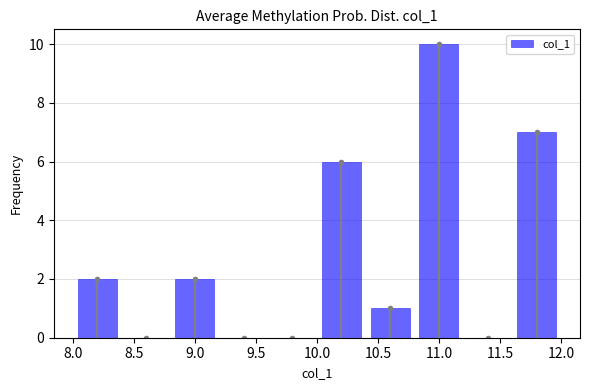

Reading left to right, transcribe this chart: for each bar, give the range it covers on the x-axis and its height. The values are not printed on the chart, so give them approximately, as read against the axis.

8.0 to 8.4: 2
8.4 to 8.8: 0
8.8 to 9.2: 2
9.2 to 9.6: 0
9.6 to 10.0: 0
10.0 to 10.4: 6
10.4 to 10.8: 1
10.8 to 11.2: 10
11.2 to 11.6: 0
11.6 to 12.0: 7